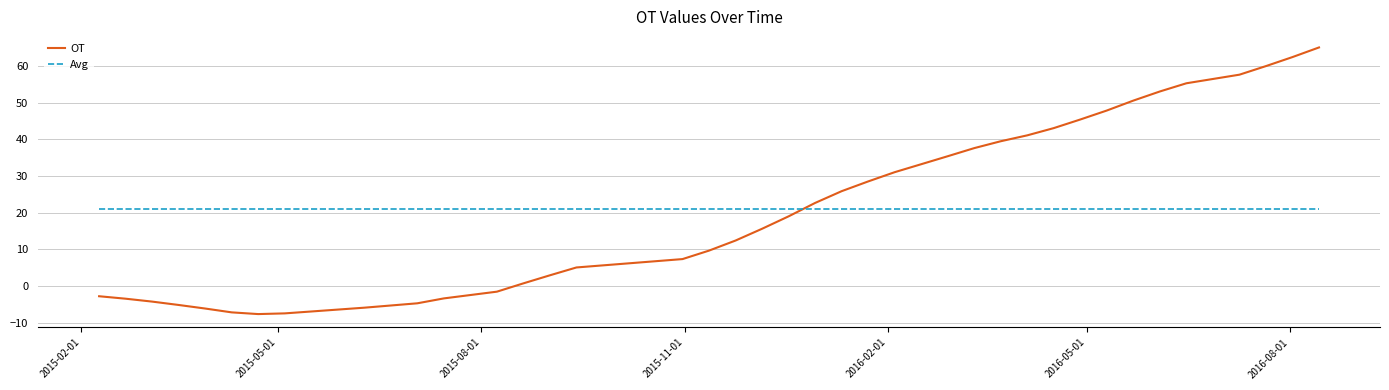

What is the difference between the maximum and minimum values in the OT series?

72.6